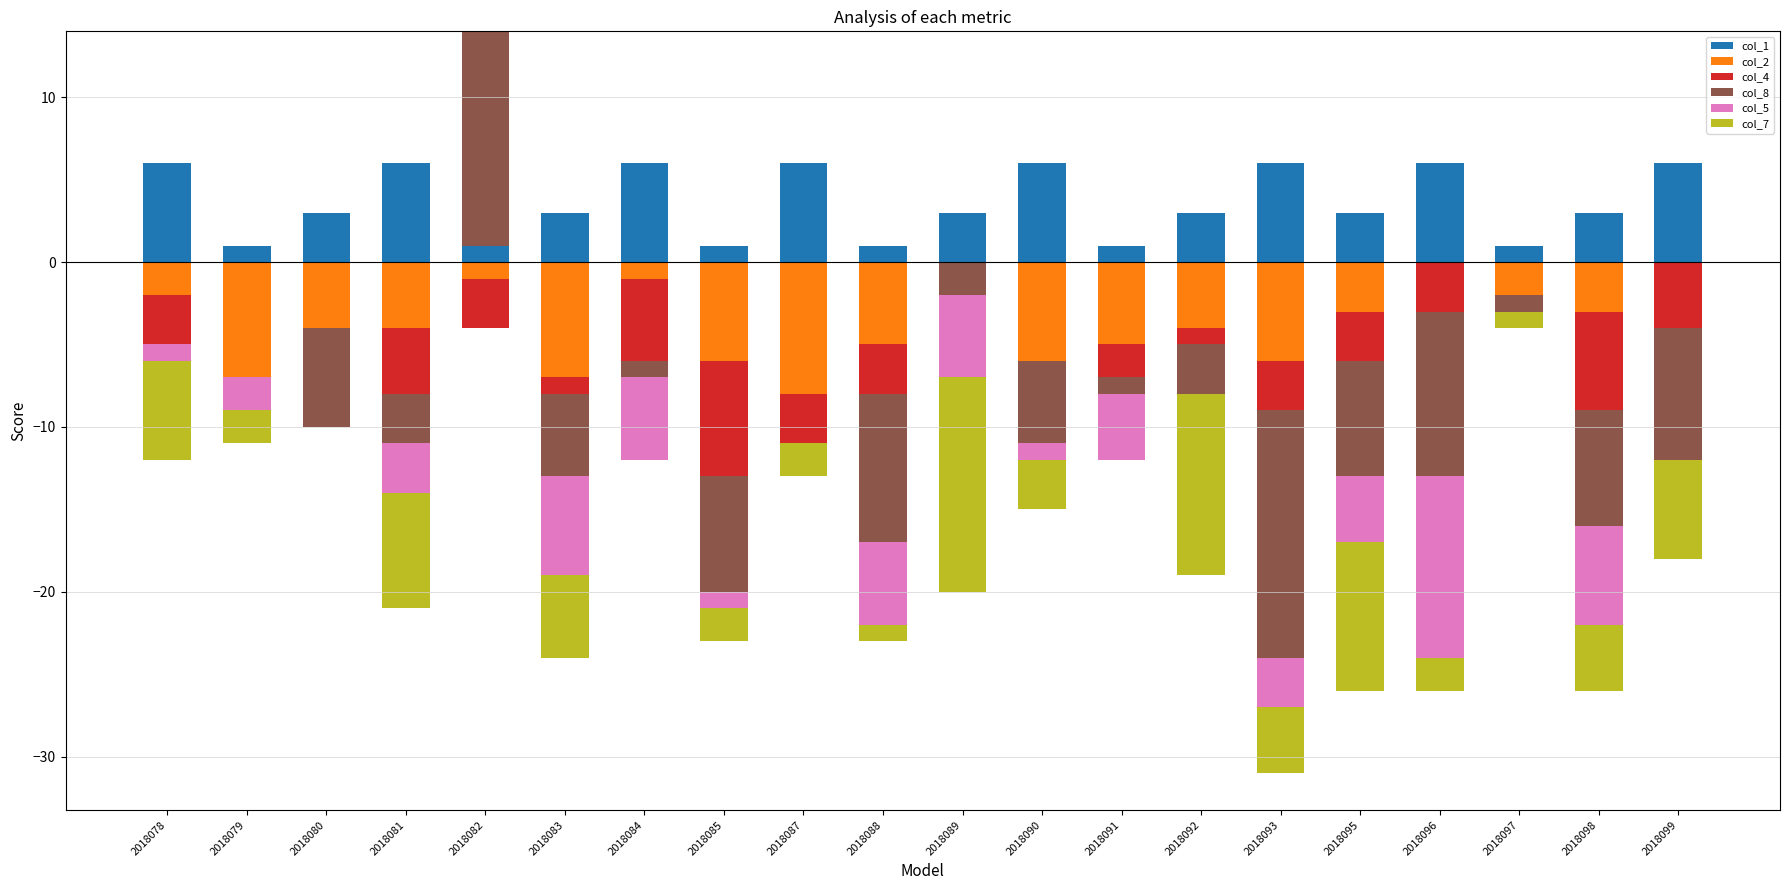

Which series has the widest spread of values?

col_8